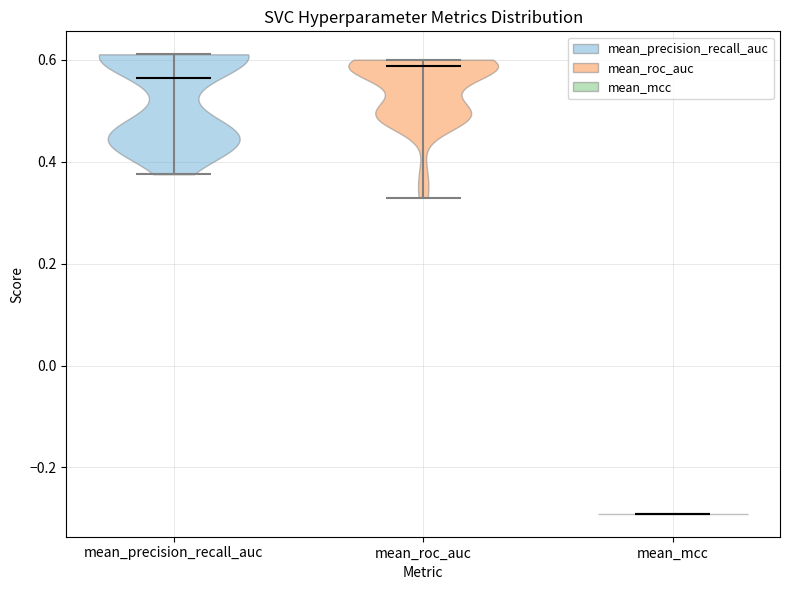

Reading left to right, read every violin against the y-axis: where its median line is, and the lowest and highest points it reaches. The values are not printed on the chart, so give them approximately, as read against the axis.

mean_precision_recall_auc: median line 0.56, lowest point 0.38, highest point 0.62
mean_roc_auc: median line 0.58, lowest point 0.32, highest point 0.60
mean_mcc: median line -0.30, lowest point -0.30, highest point -0.30